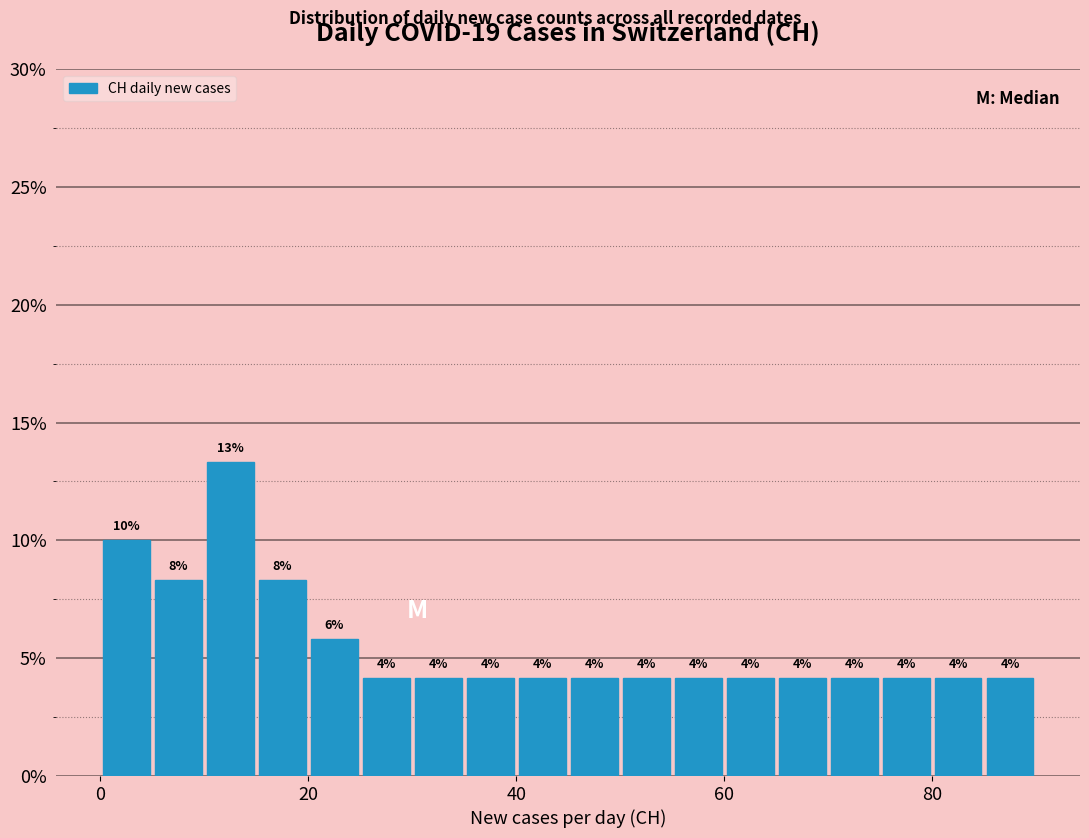

Read against the x-axis, roughly where is the centre of the tallest bar?

12